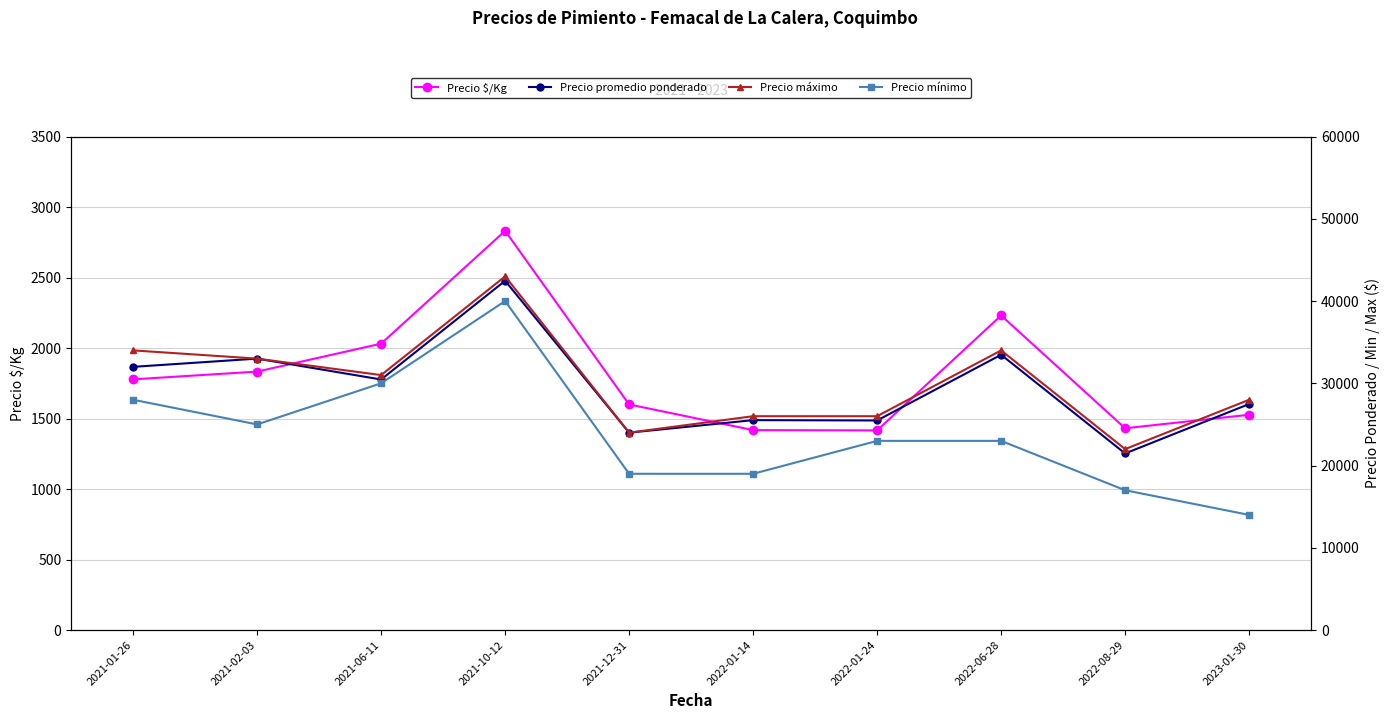

Rank the series at 2021-06-11 from lowest to highest value.

Precio $/Kg, Precio mínimo, Precio promedio ponderado, Precio máximo